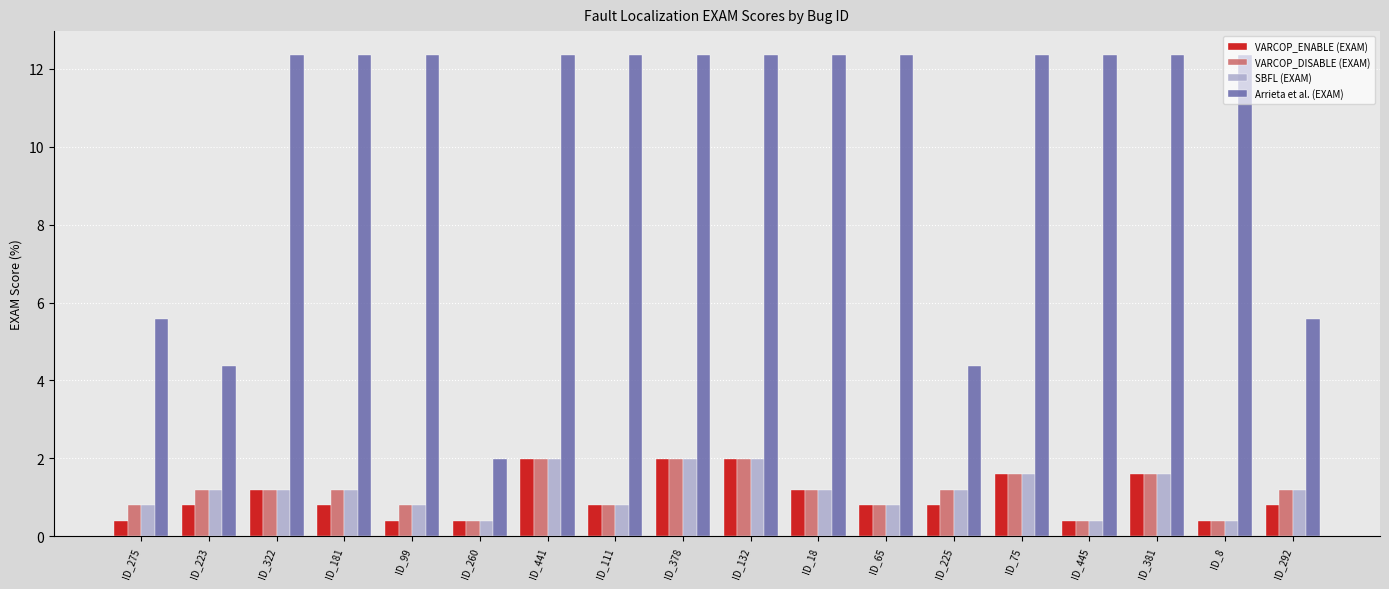

Where does the VARCOP_DISABLE (EXAM) series first go above 1?

ID_223